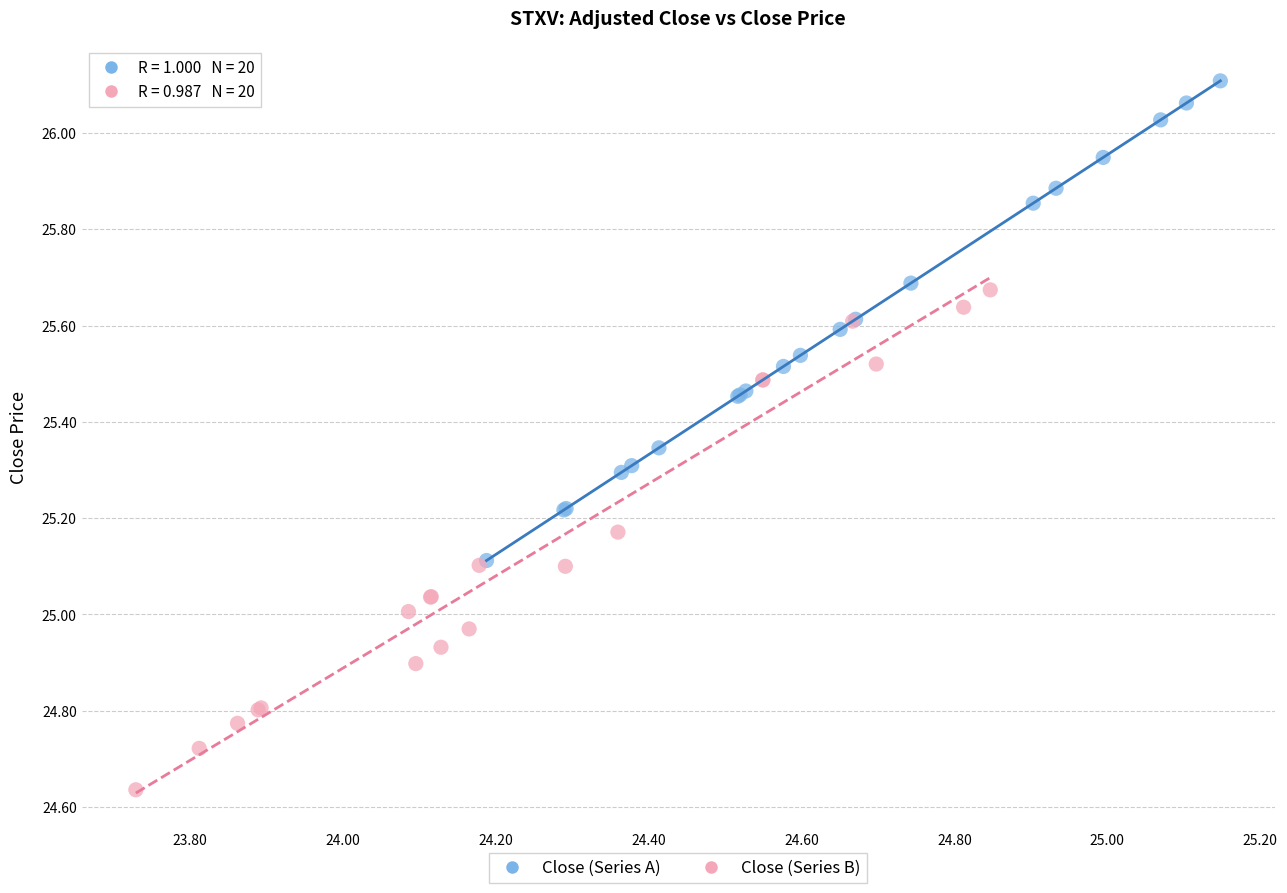

Which series has the widest spread of Y values?

Close (Series B)